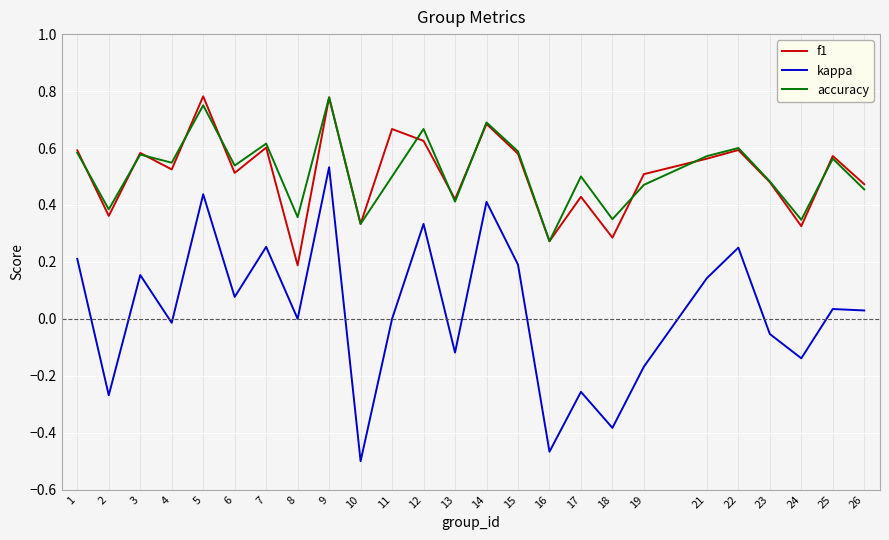

Between 4 and 15, which series saw the biggest shift?

kappa